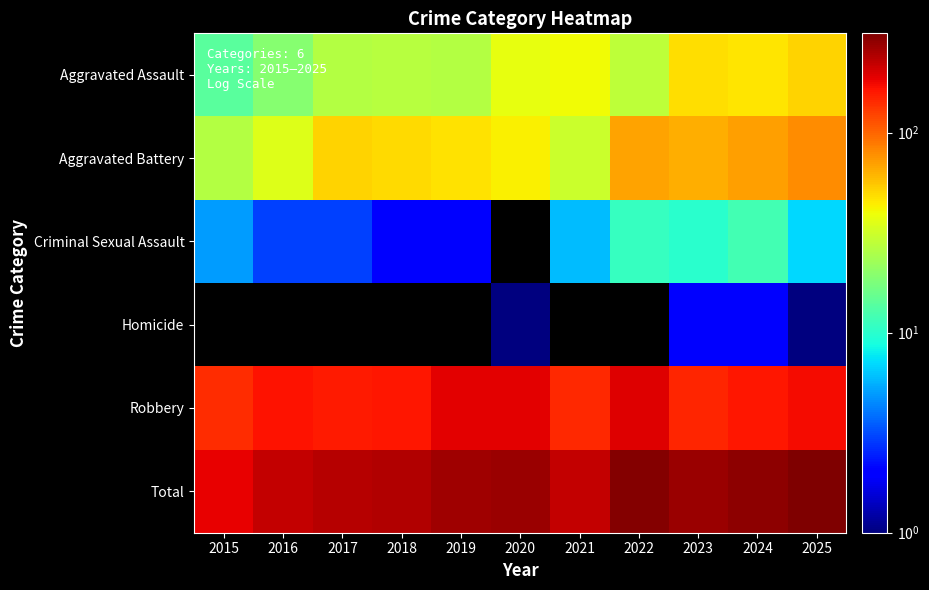

True or false: Aggravated Battery has a value of 17.5 at 2019.

False